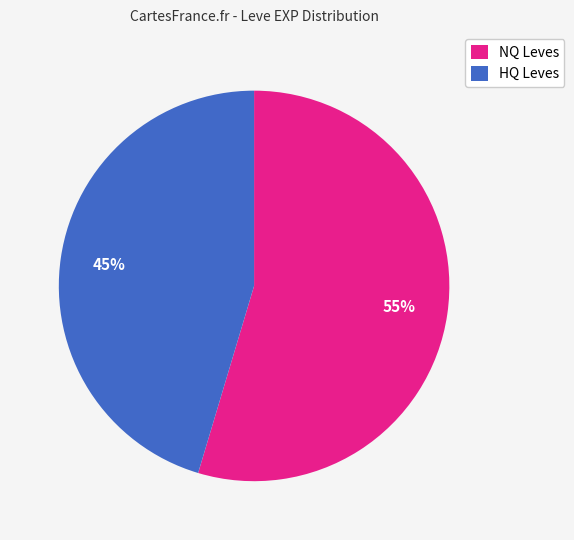

Which has a higher value, HQ Leves or NQ Leves?

NQ Leves